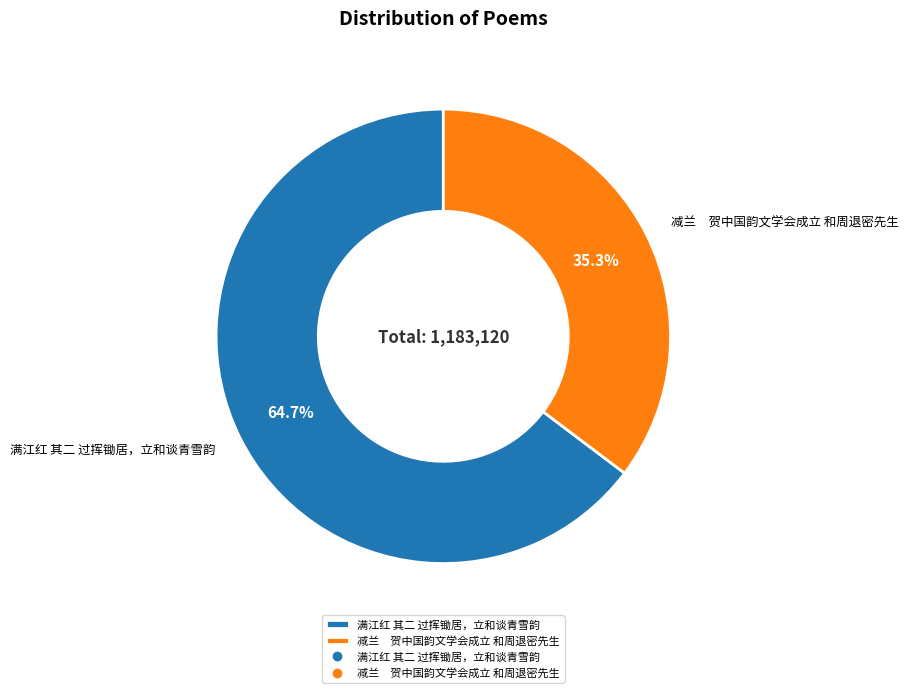

Which category has the smallest portion of the pie?

减兰 贺中国韵文学会成立 和周退密先生